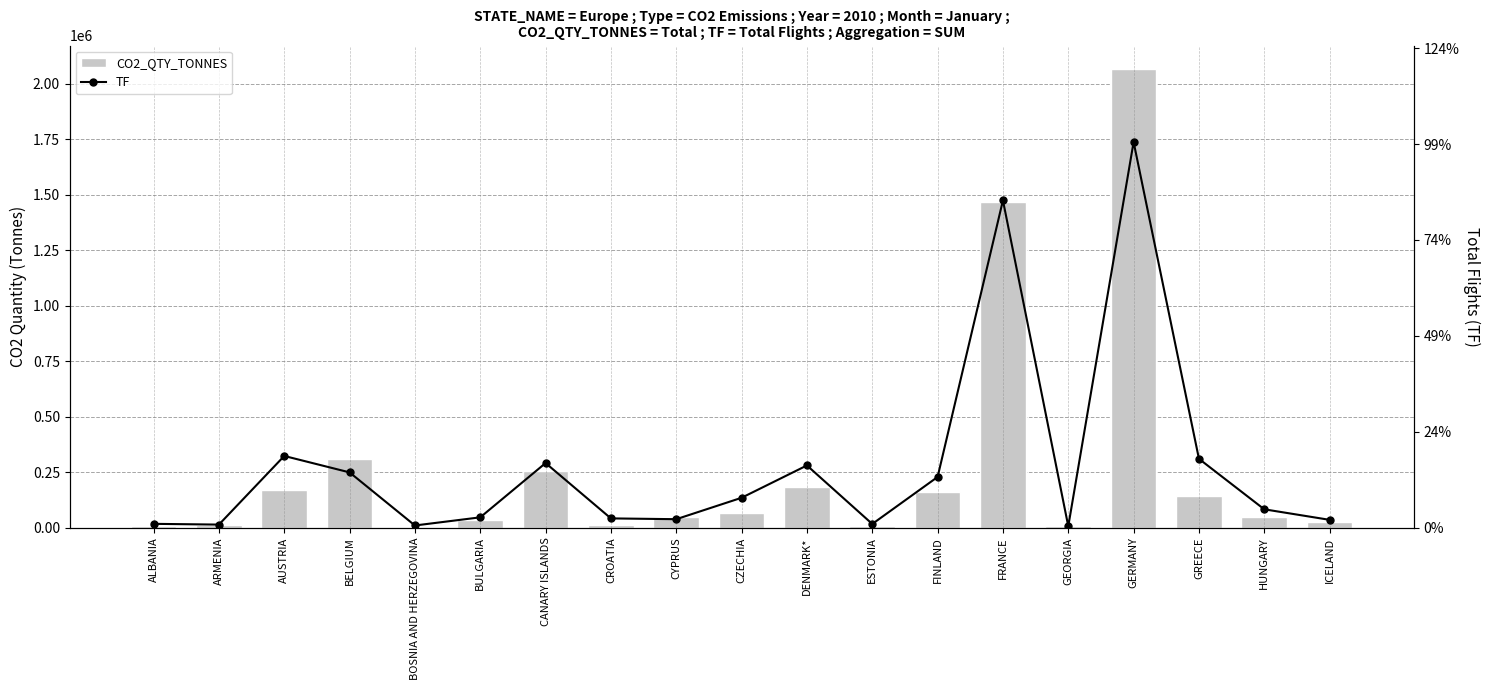

What is the label of the 7th bar from the left?

CANARY ISLANDS